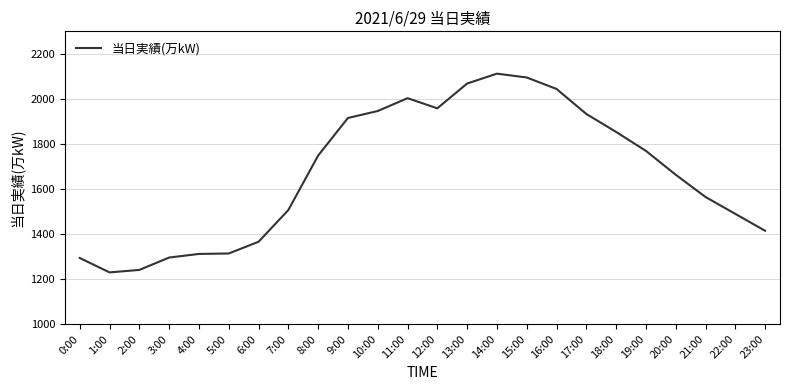

Approximately how many times larger is the value at 4:00 compared to 2:00?

1.1